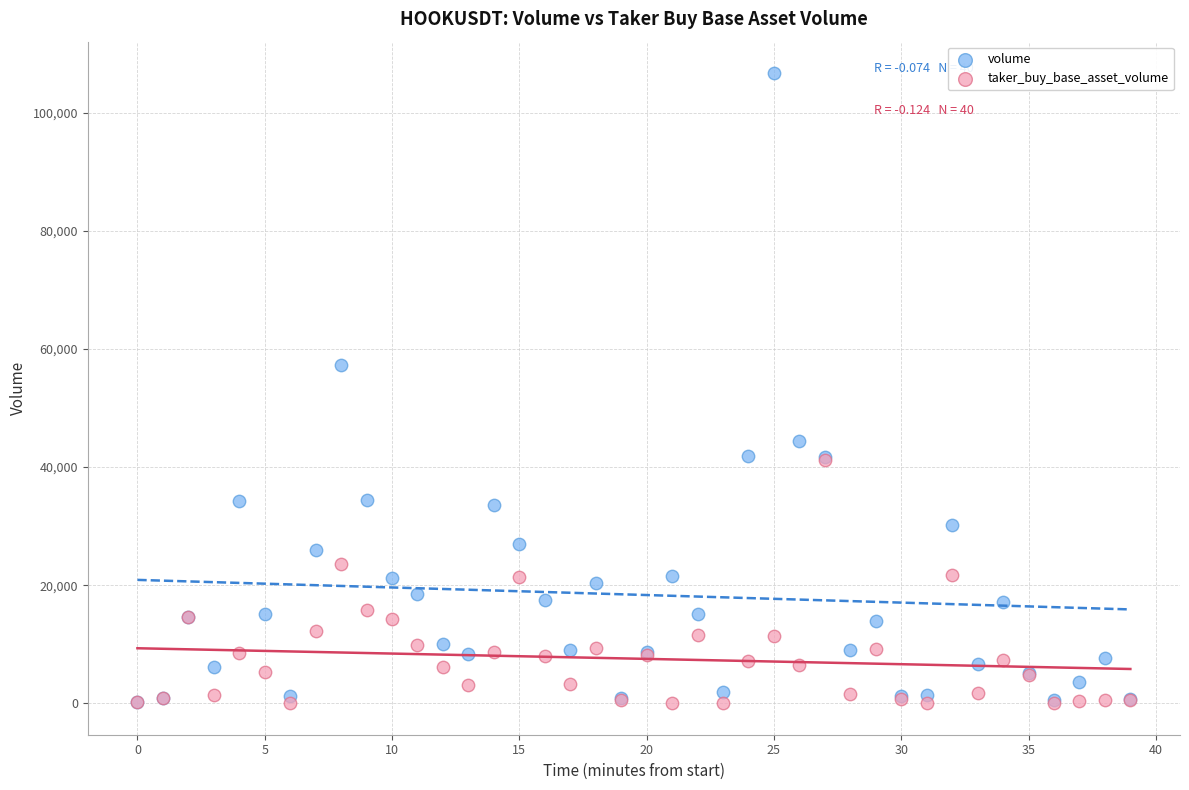

In the volume series, what Y value is closest to 53497?

57351.4